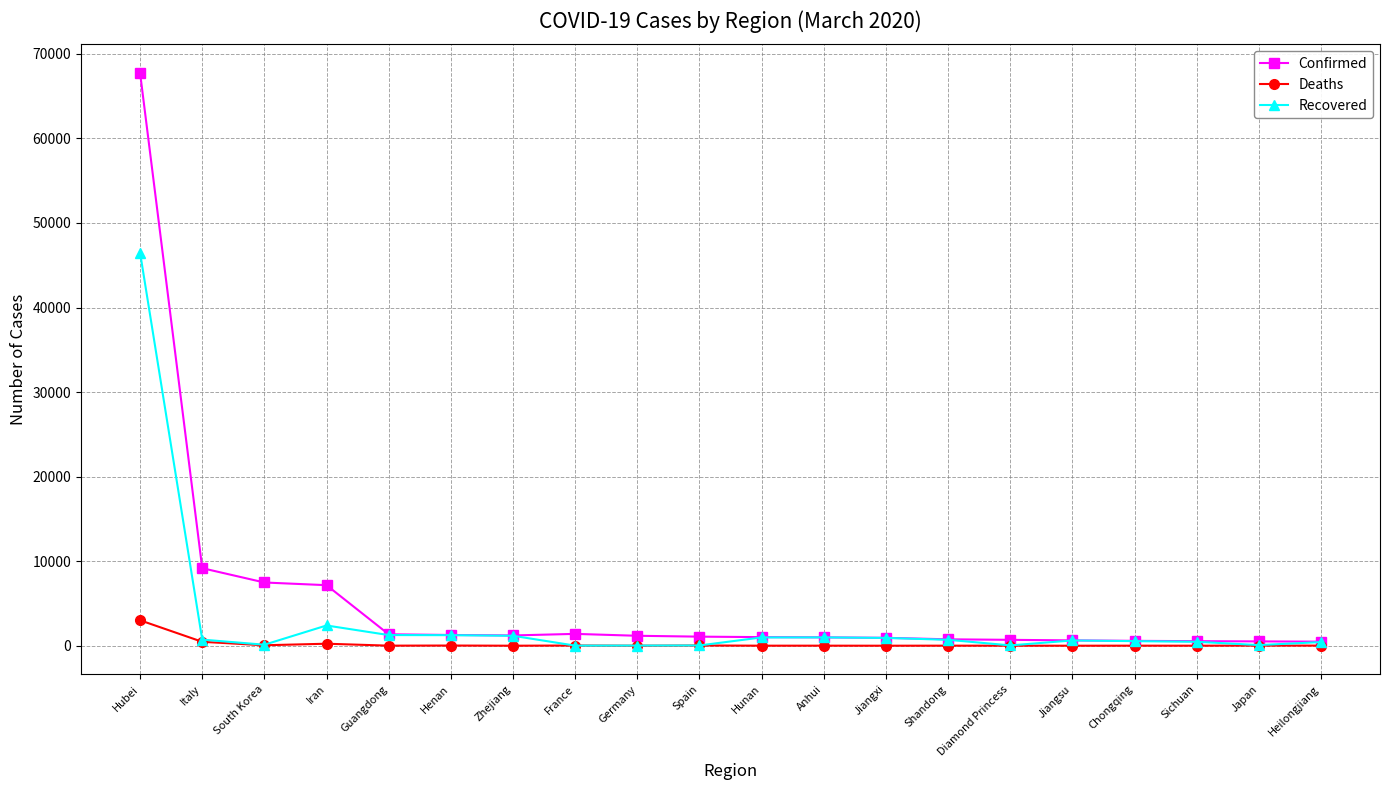

At which label is Confirmed closest to 34112?

Italy